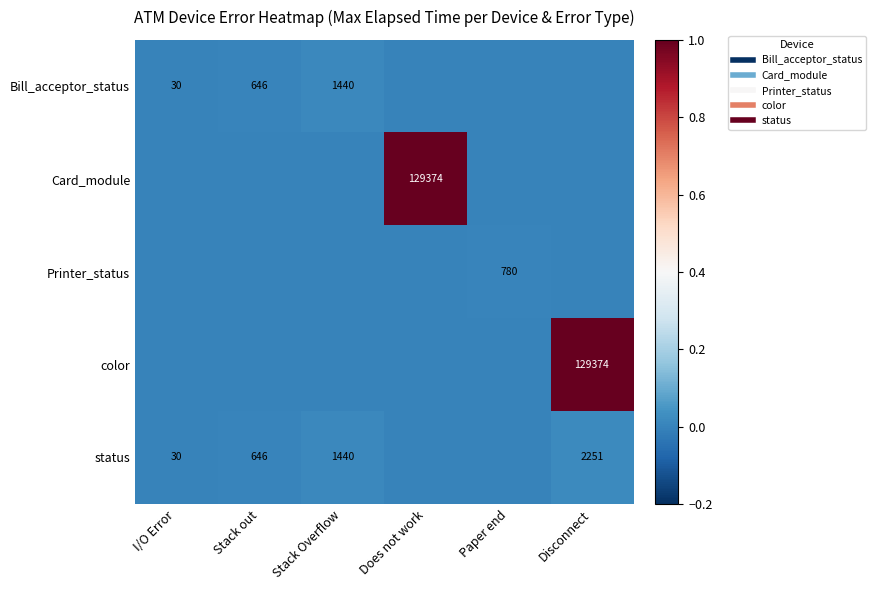

How many distinct data groups are displayed?

5